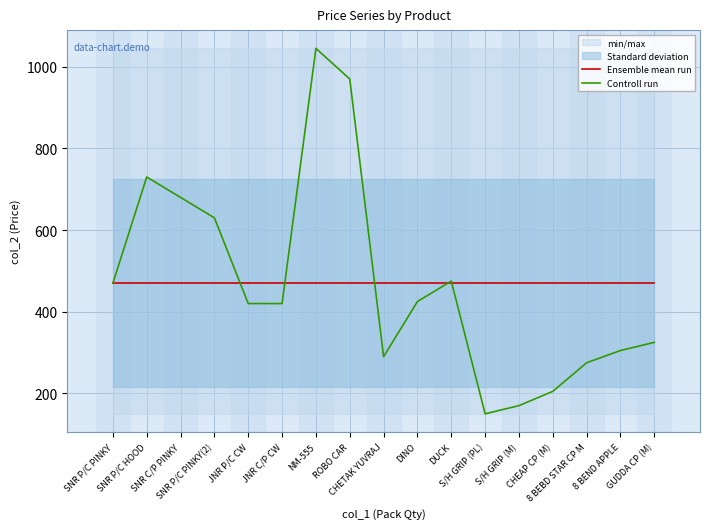

What is the value of the Controll run point at the 3rd from the left?

680.0